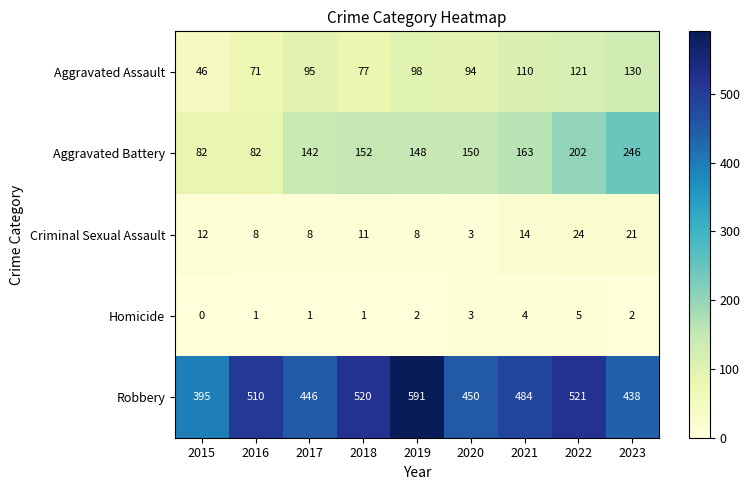

What is the greatest value displayed?

591